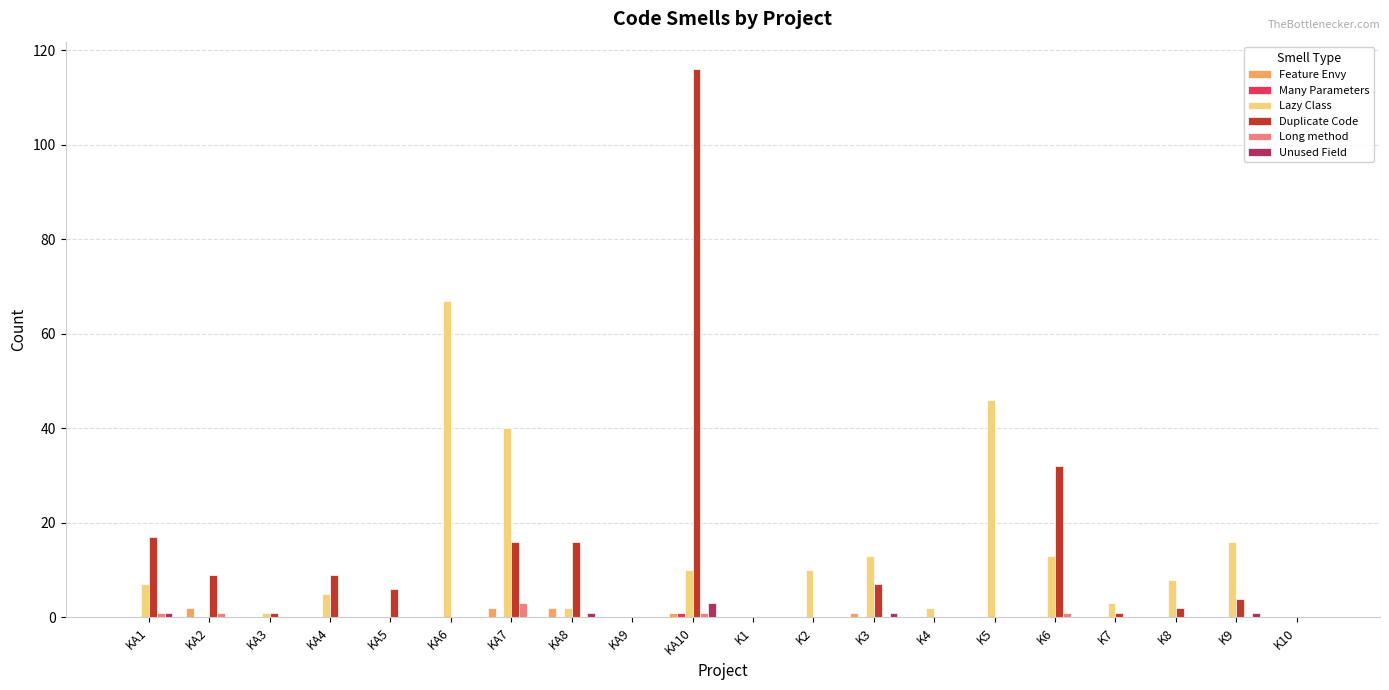

True or false: Long method has a value of 0 at K1.

True